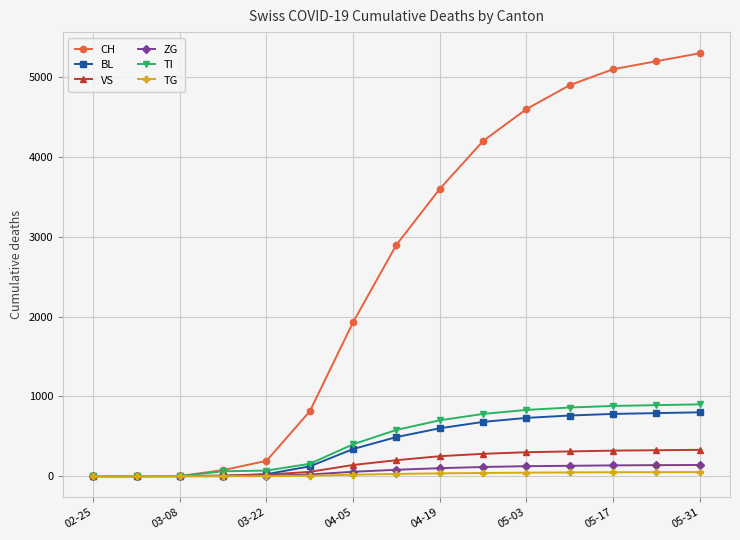

What is the highest value of the TI series?

900